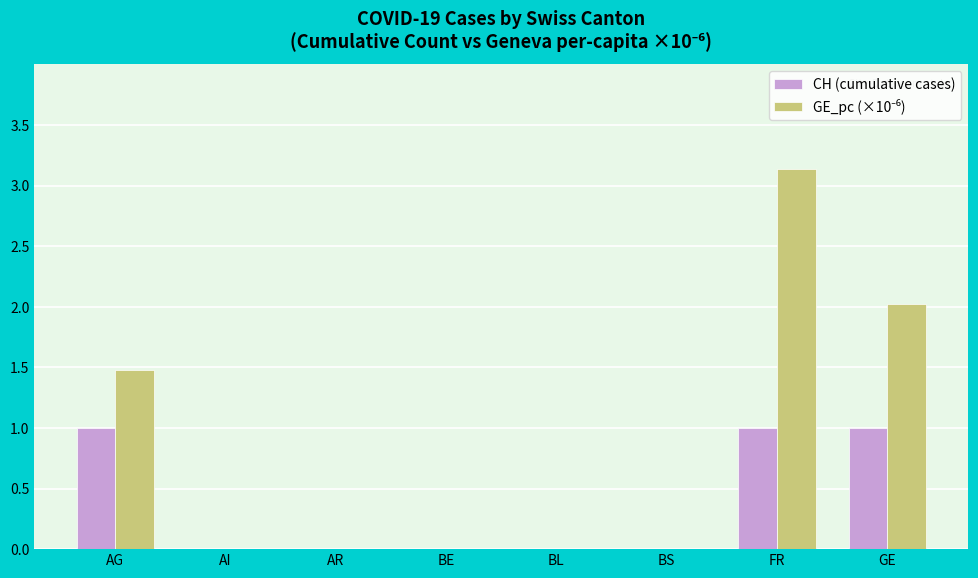

What is the sum of all CH (cumulative cases) values?

3.0